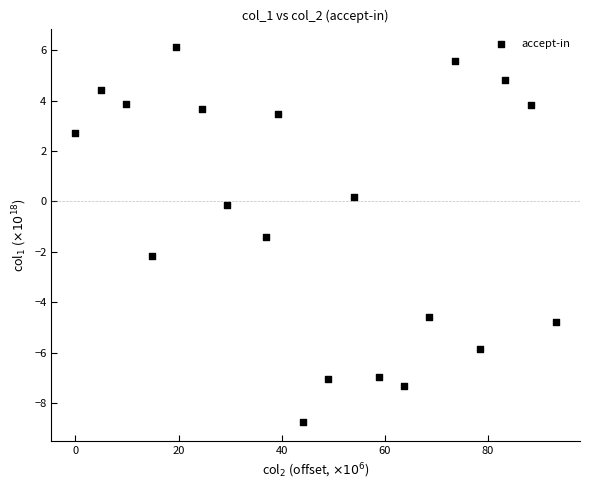

What is the range of X values (max minus min)?

93.2